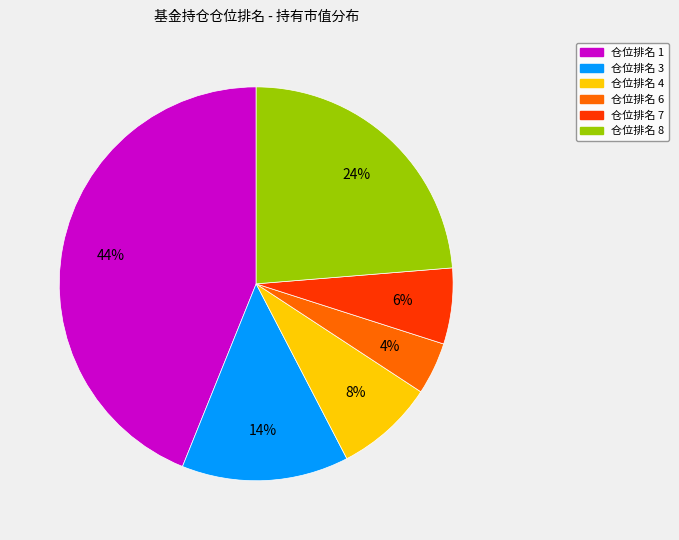

Does any single category account for the majority?

No